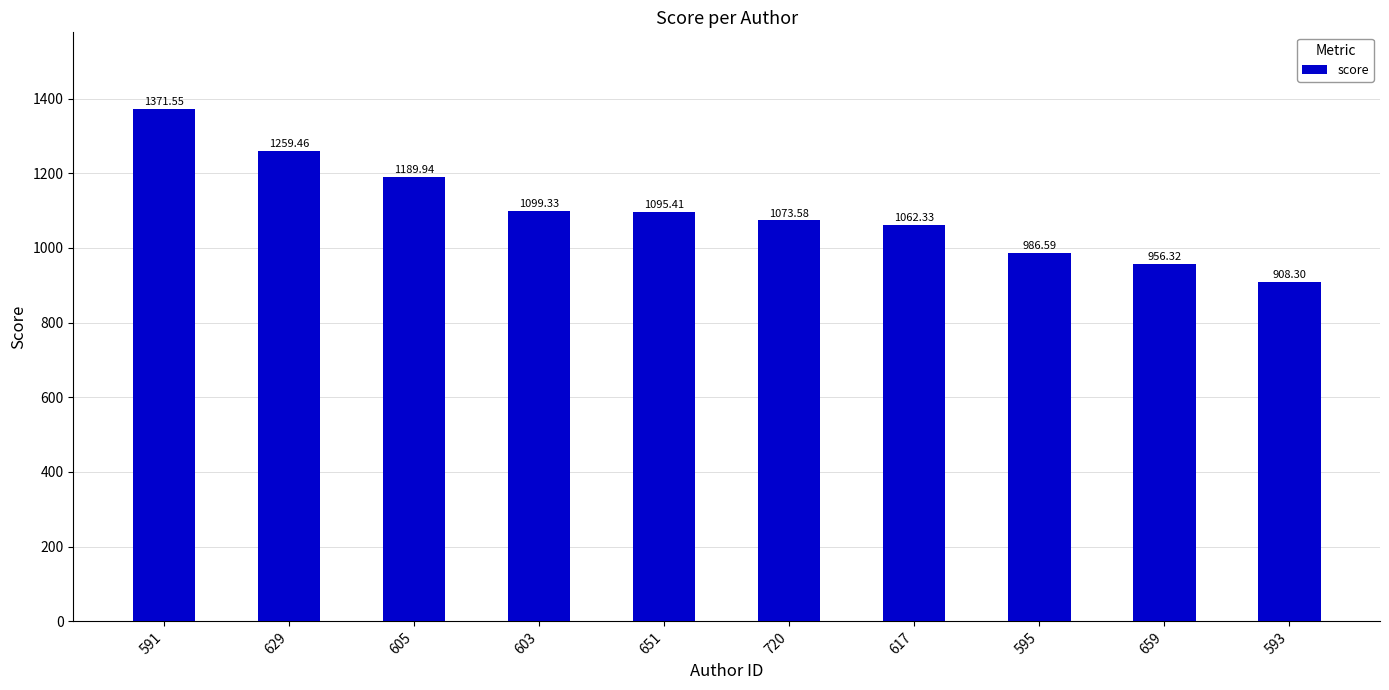

Is it true that the value at 605 is 1189.9?

True